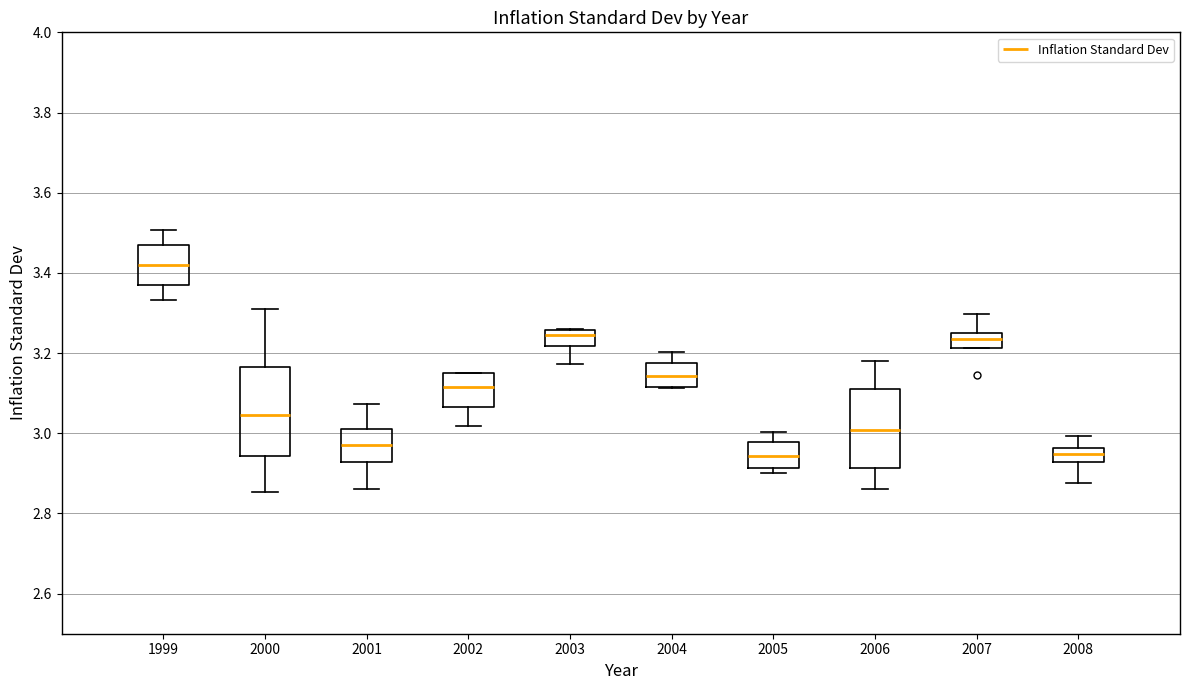

Comparing the boxes themselves (not the whiskers), which one is the tallest?

2000